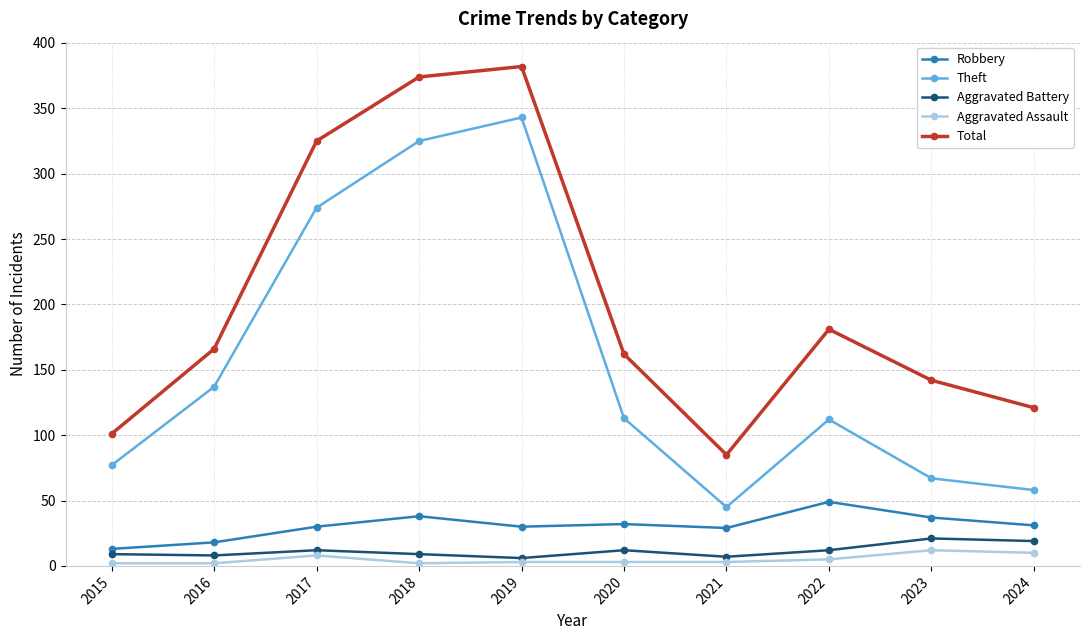

In Theft, how many points are lower than both neighbors (excluding endpoints)?

1